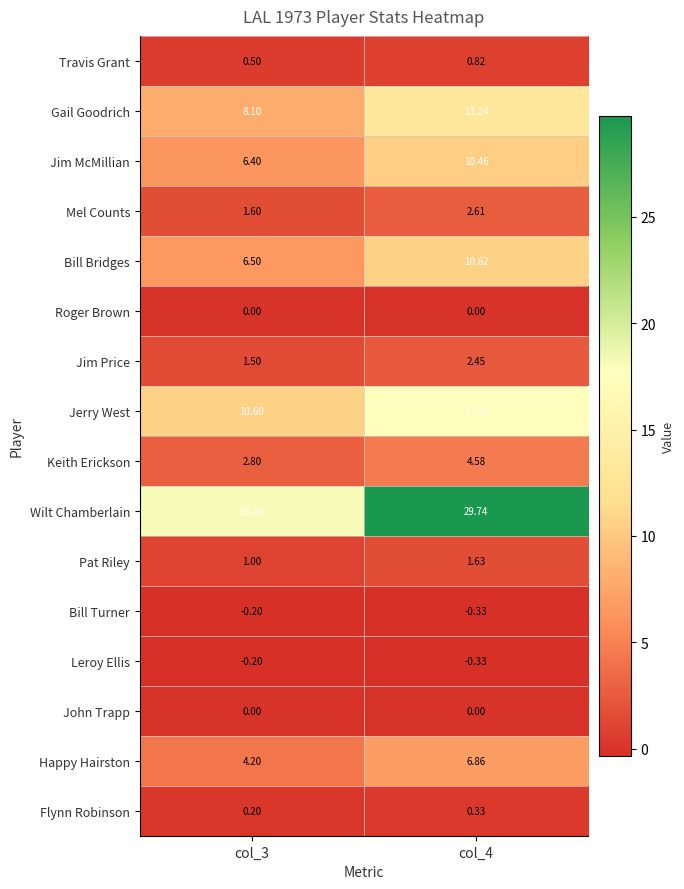

Which series changed the most between col_3 and col_4?

Wilt Chamberlain